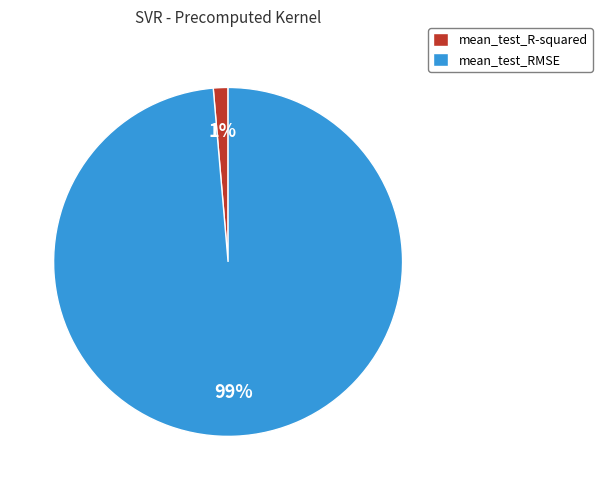

Do mean_test_R-squared and mean_test_RMSE together represent more than half of the pie?

Yes